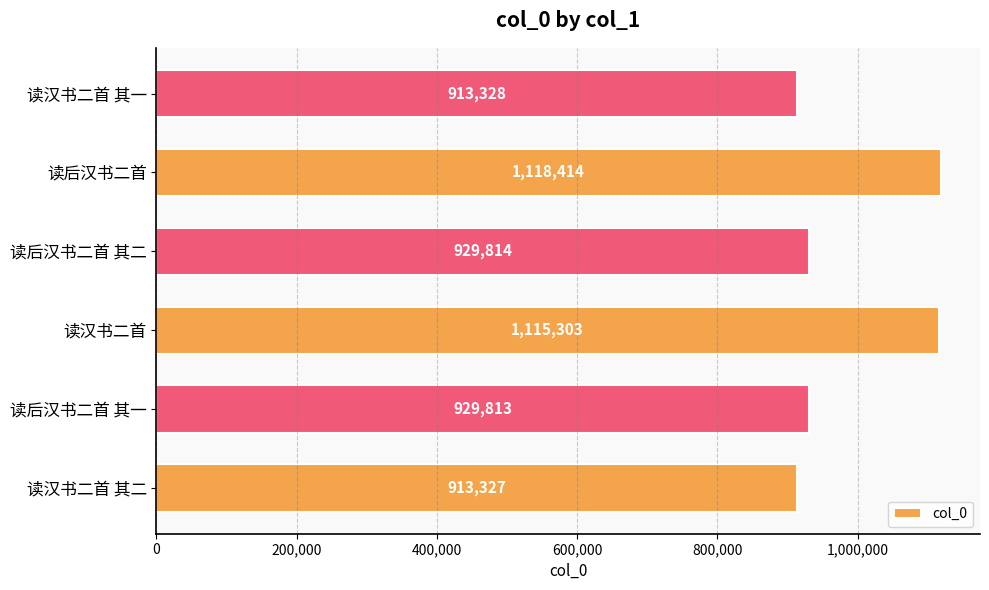

Rank the categories by value from highest to lowest.

读后汉书二首, 读汉书二首, 读后汉书二首 其二, 读后汉书二首 其一, 读汉书二首 其一, 读汉书二首 其二